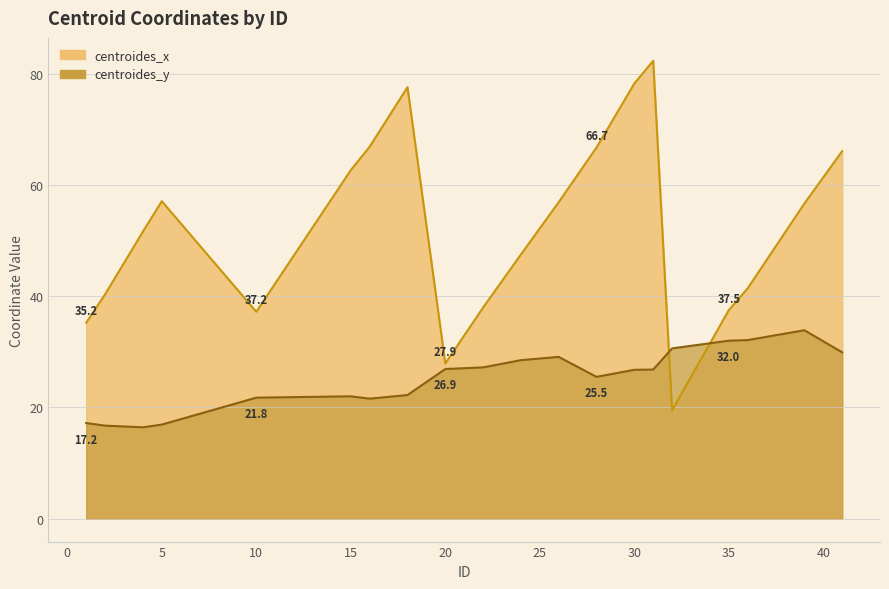

What is the sum of the centroides_x values at 20 and 4?

79.5